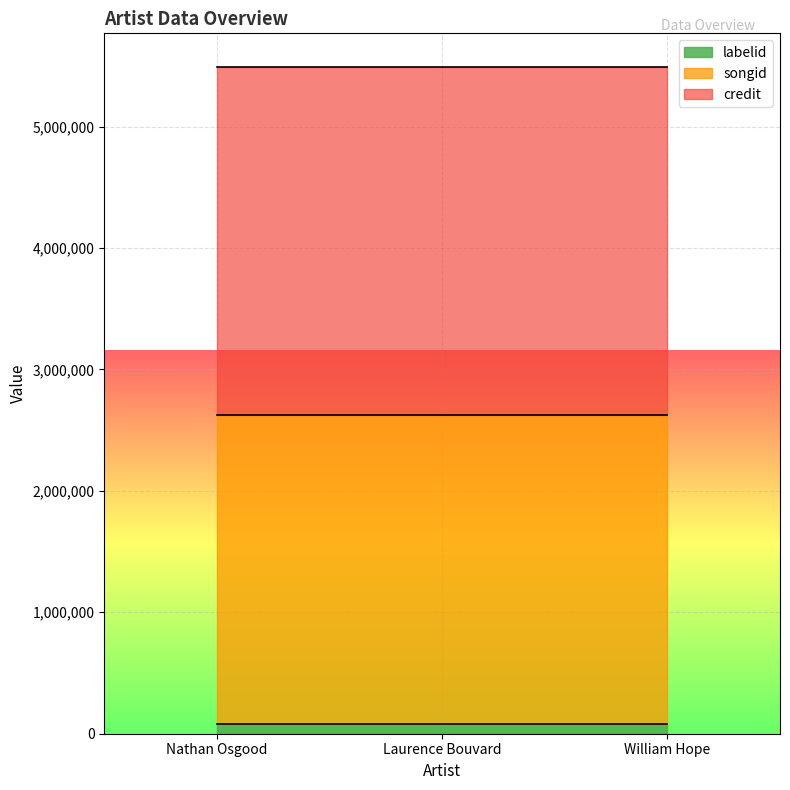

Rank the categories by credit value from highest to lowest.

Nathan Osgood, Laurence Bouvard, William Hope